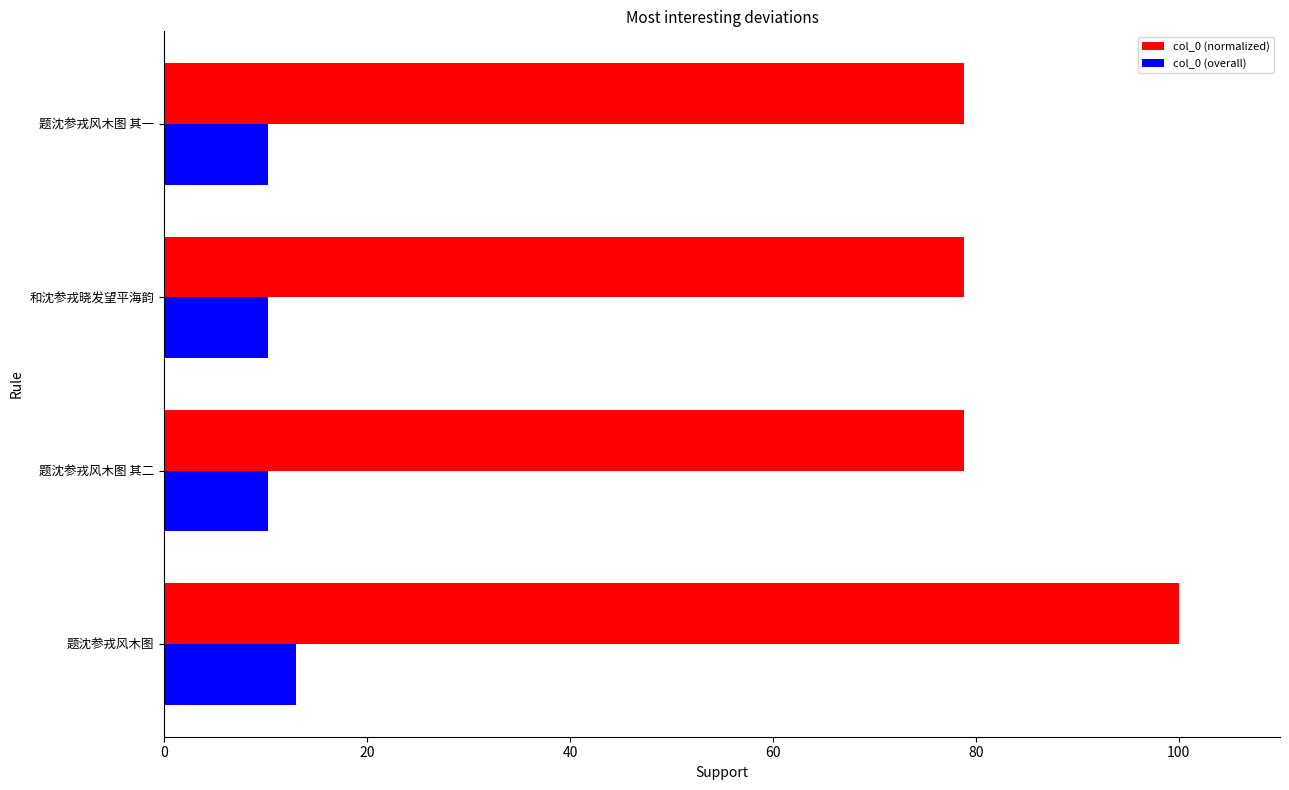

What is the difference between the highest and lowest values at 题沈参戎风木图 其一?

68.6